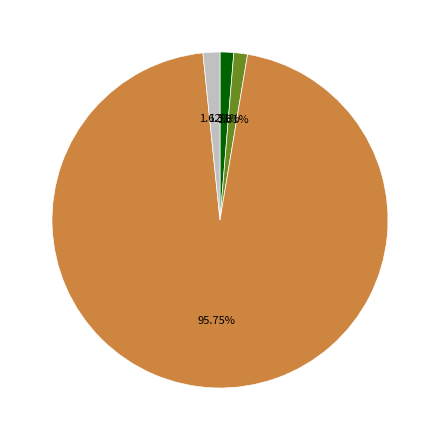

To the nearest percent, what is the difference between the largest and smallest slice percentages?

96%